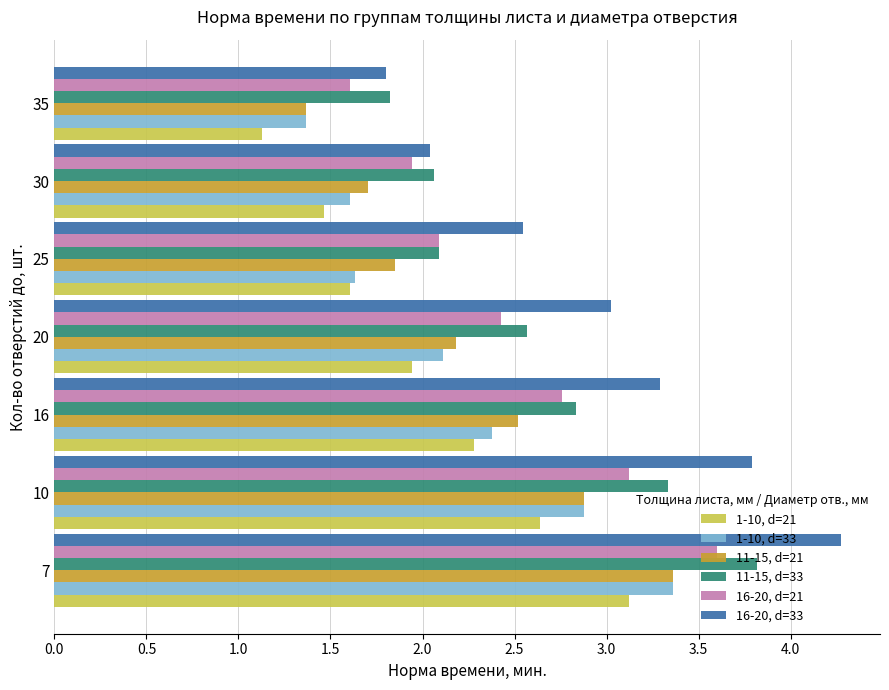

The value of 16-20, d=21 at 16 is 2.8. True or false?

True